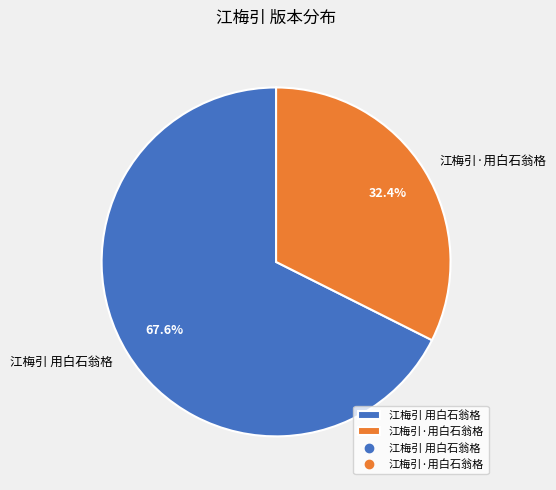

How many segments does this pie chart have?

2